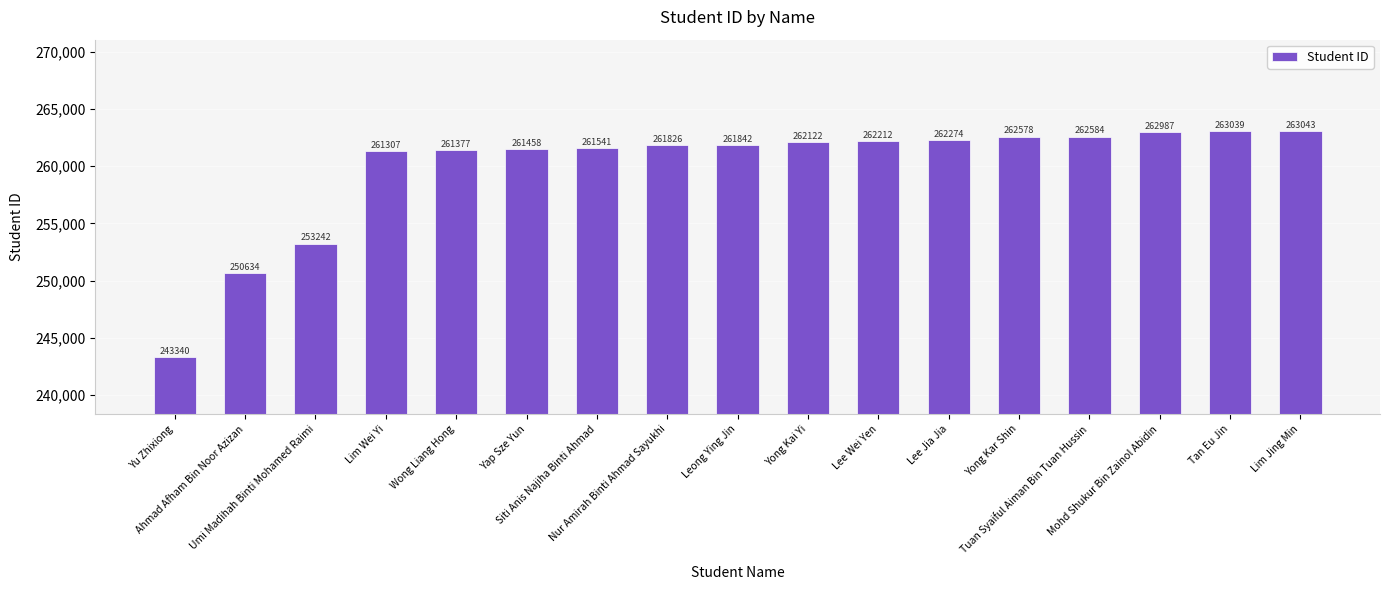

Between Yong Kar Shin and Lim Jing Min, which is larger?

Lim Jing Min